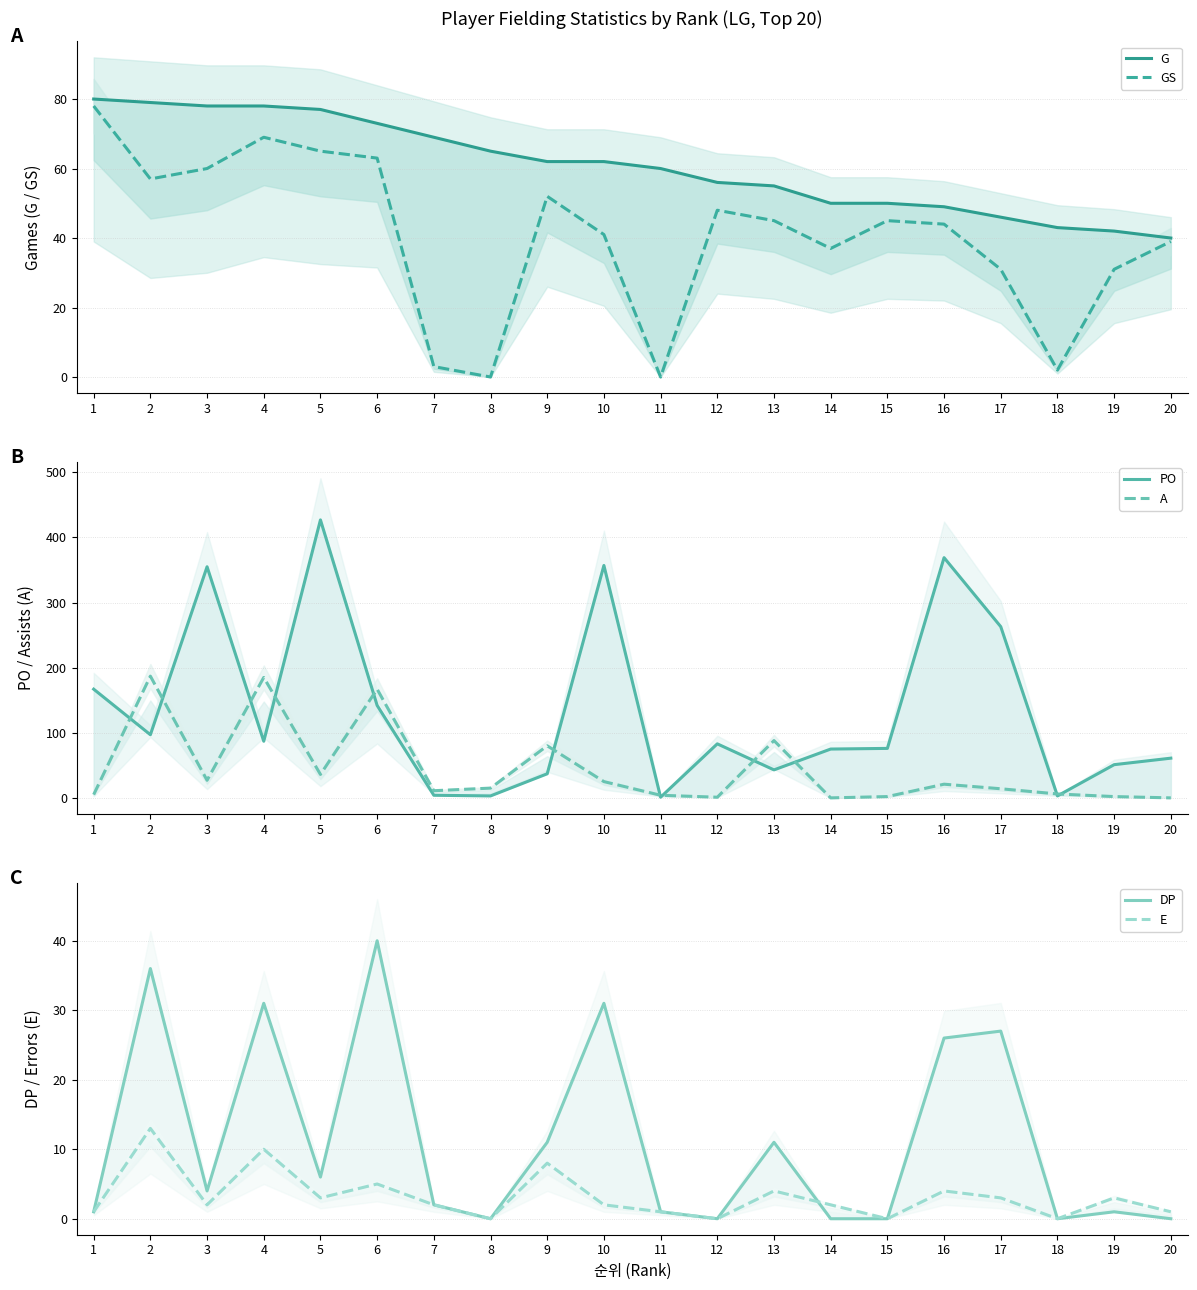

Between 12 and 11, which is larger?

11